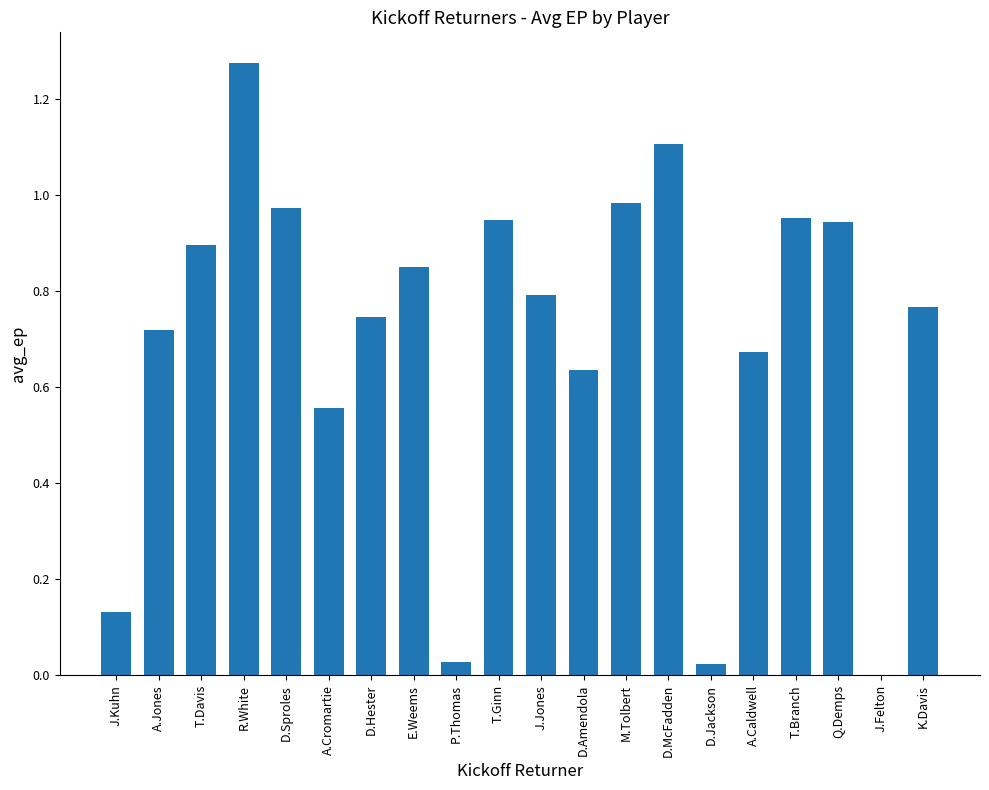

What is the change in value from J.Kuhn to D.McFadden?

+1.0